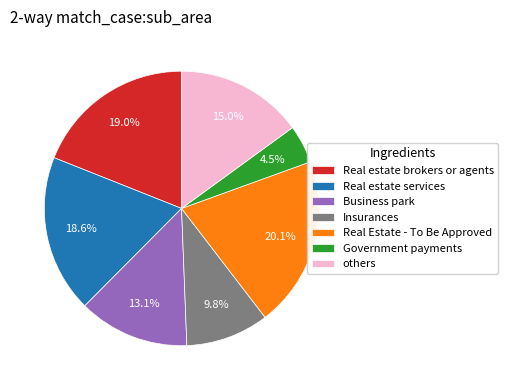

Does any single category account for the majority?

No